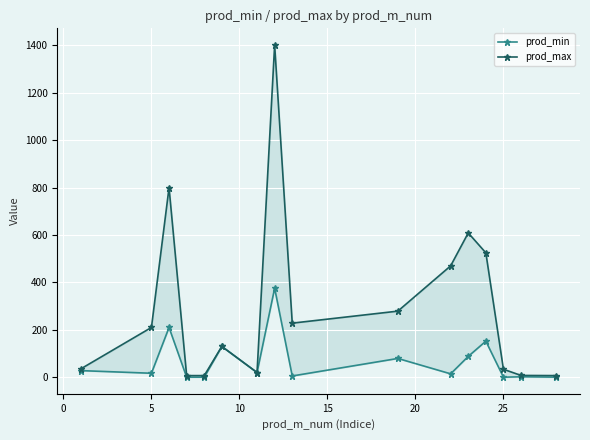

How many lines are shown in the chart?

2